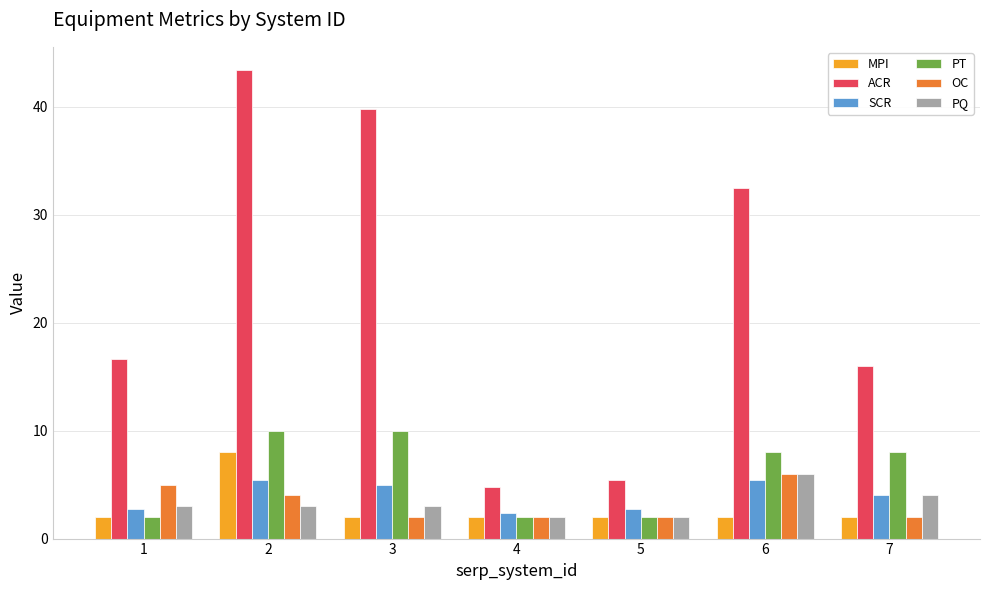

Is it true that ACR equals 43.4 at 2?

True